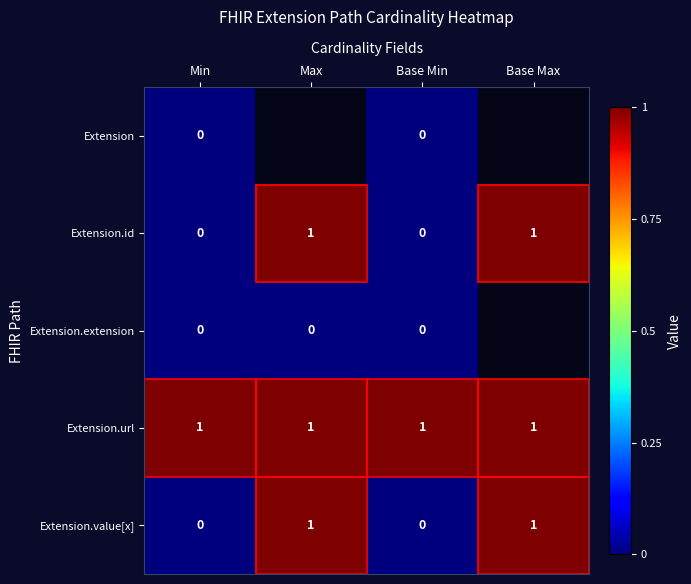

Is it true that Extension.value[x] equals 0 at Base Min?

True